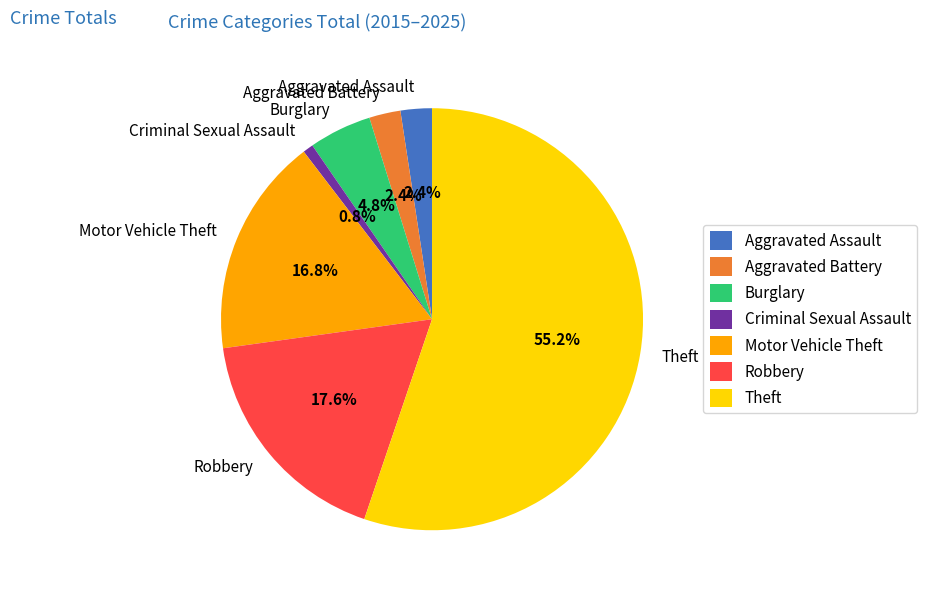

Do Motor Vehicle Theft and Robbery together represent more than half of the pie?

No